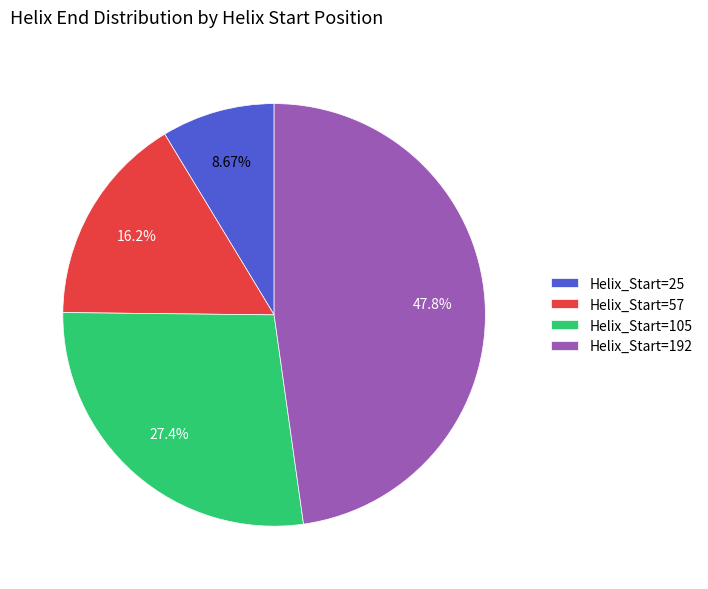

Is the sum of Helix_Start=25 and Helix_Start=57 greater than half?

No